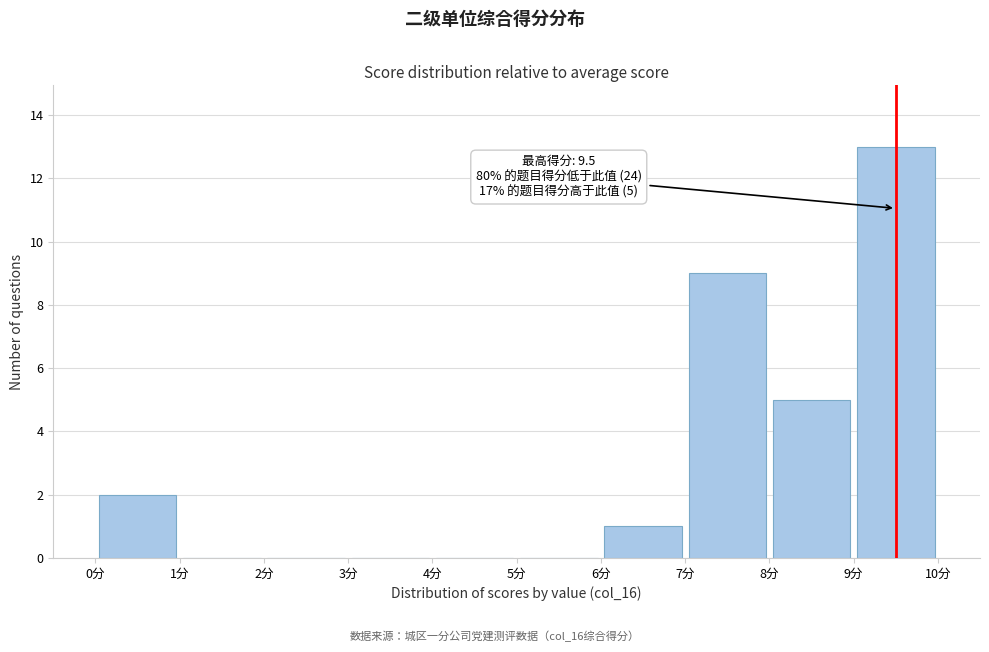

Over which range of the x-axis is the bar tallest?

9 to 10